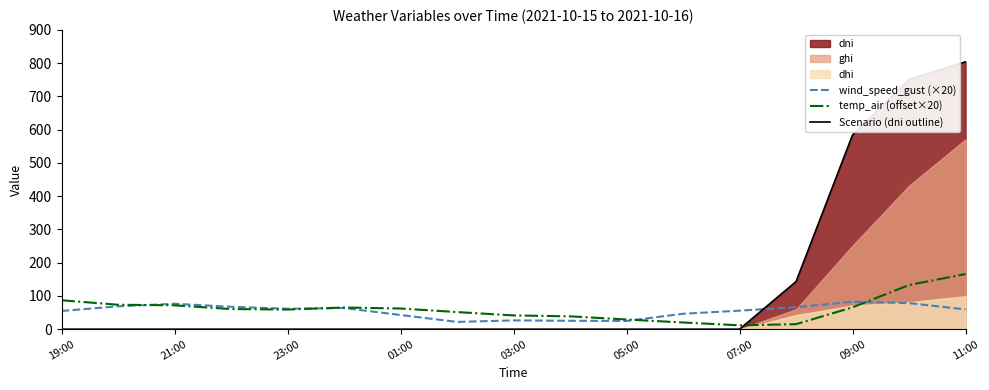

Reading right to left, extract all data points from this chart.

wind_speed_gust (×20): 59.4	78.5	82.6	66.2	55.7	46.3	24.8	25.3	26.4	21.9	42.7	63.6	61.4	67.4	76.4	68.7	54.8
temp_air (offset×20): 165.8	132.9	65.7	15.1	11.6	20.2	29.1	38.6	41.4	51.4	62.2	65.2	59.1	60.6	71.8	73.5	87.0
Scenario (dni outline): 804.1	751.1	584.1	143.1	0.0	0.0	0.0	0.0	0.0	0.0	0.0	0.0	0.0	0.0	0.0	0.0	0.0